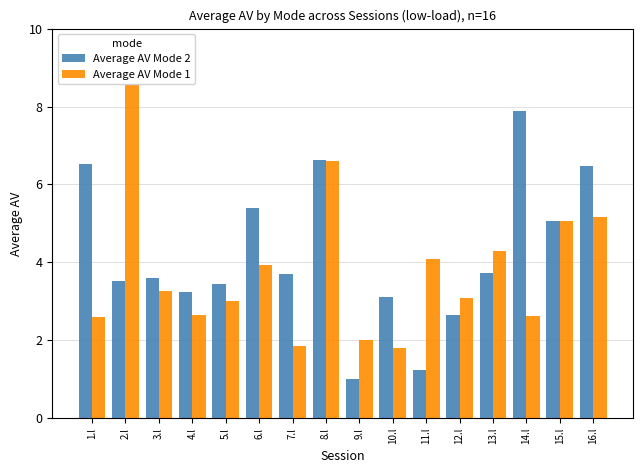

What is the total value across all series at 13.l?

8.0